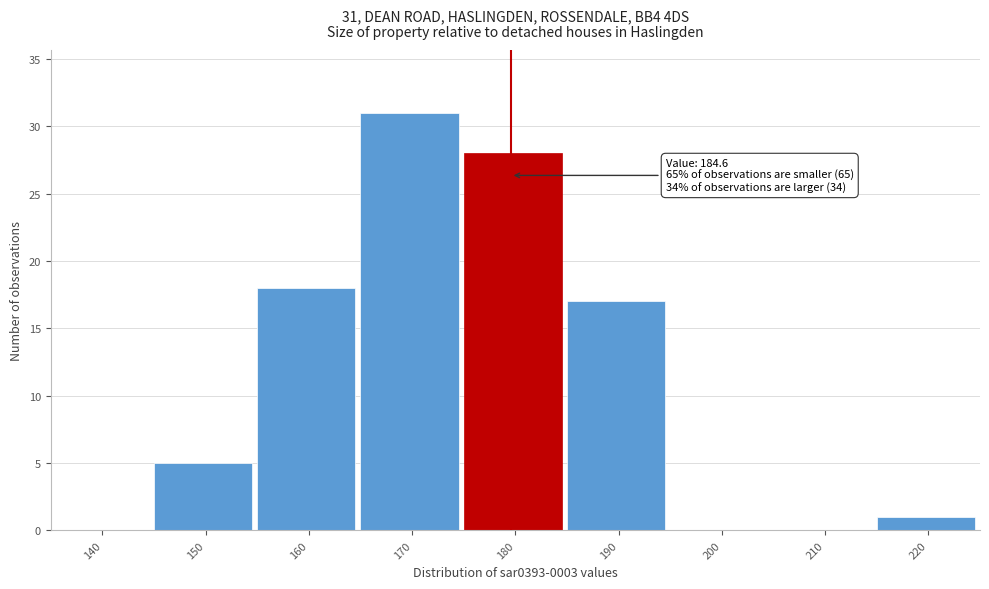

Reading left to right, what are all the values shown in this chart?

140=0	150=5	160=18	170=31	180=28	190=17	200=0	210=0	220=1